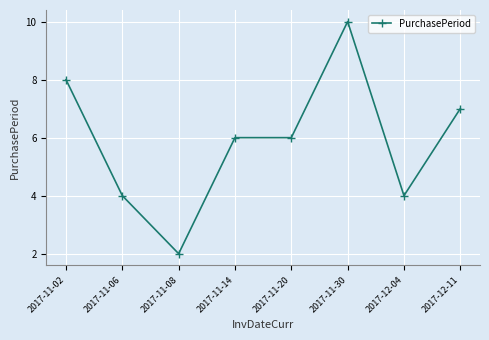

How many series are shown in this chart?

1